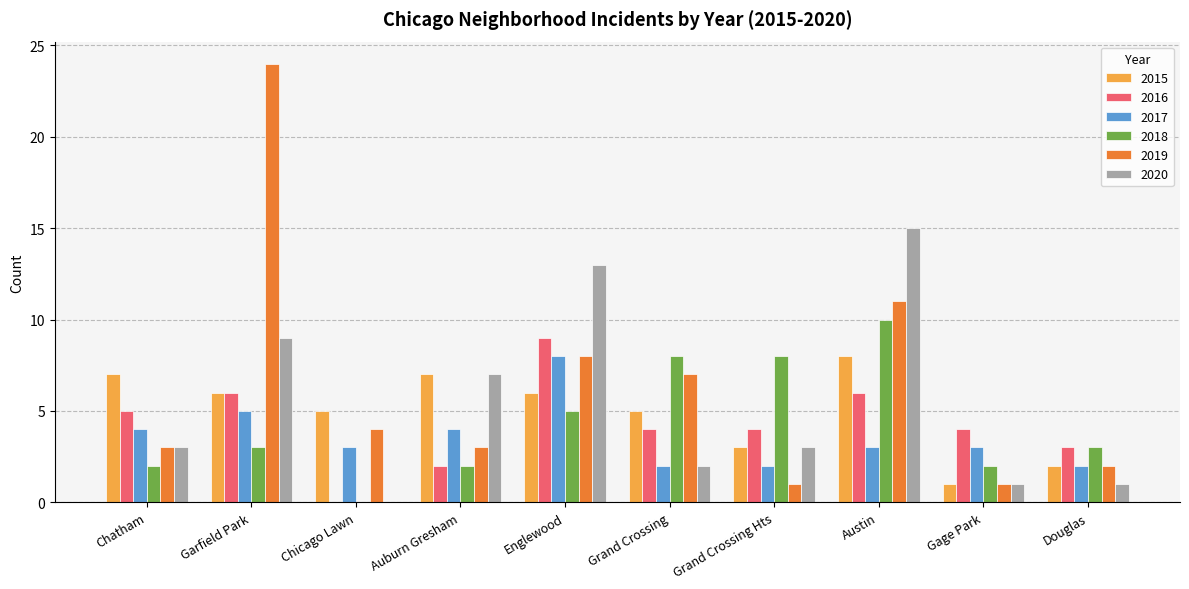

How many series are shown in this chart?

6